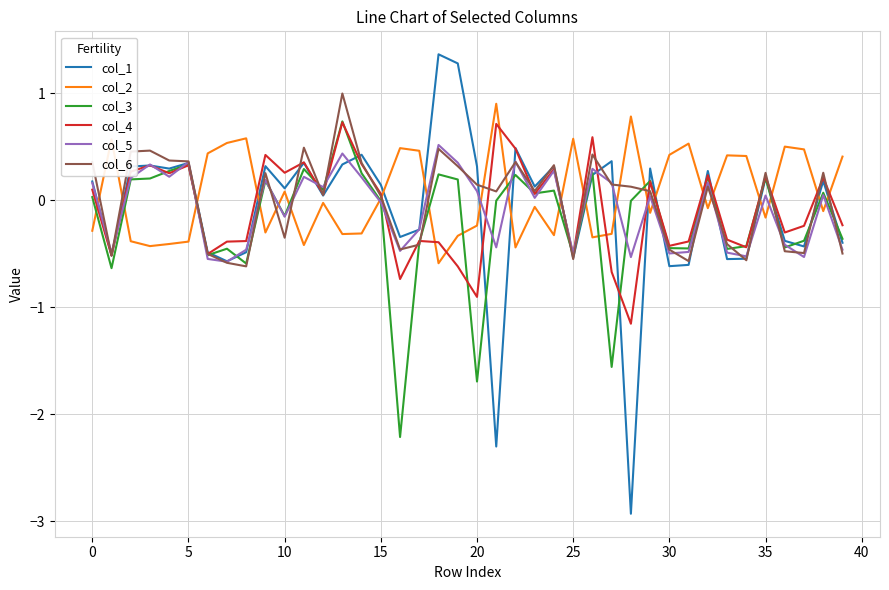

Which series has the largest range (max minus min)?

col_1